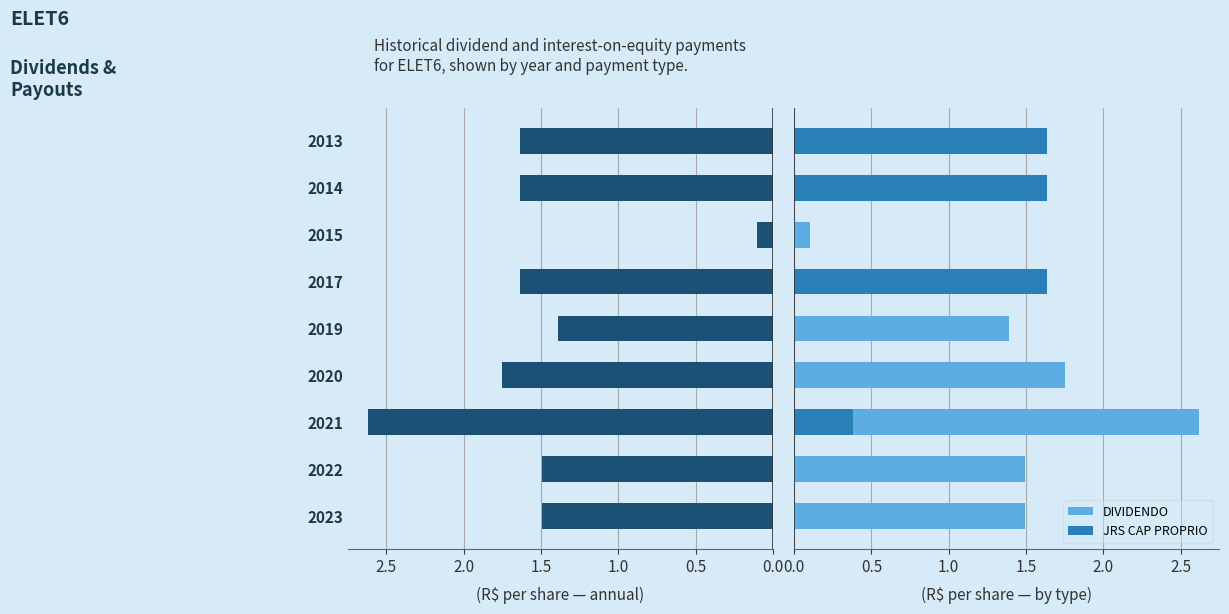

How many values are below 1?

1